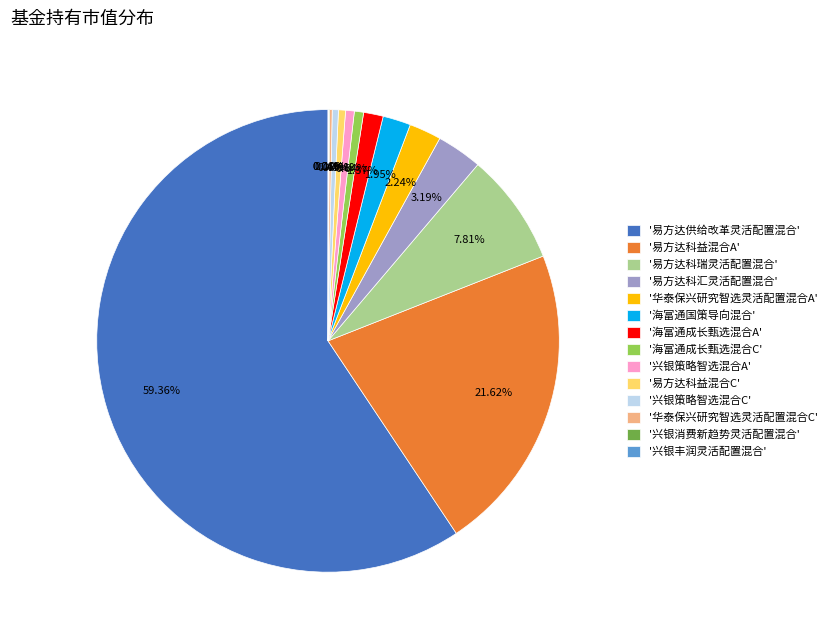

Do '兴银策略智选混合A' and '易方达供给改革灵活配置混合' together represent more than half of the pie?

Yes